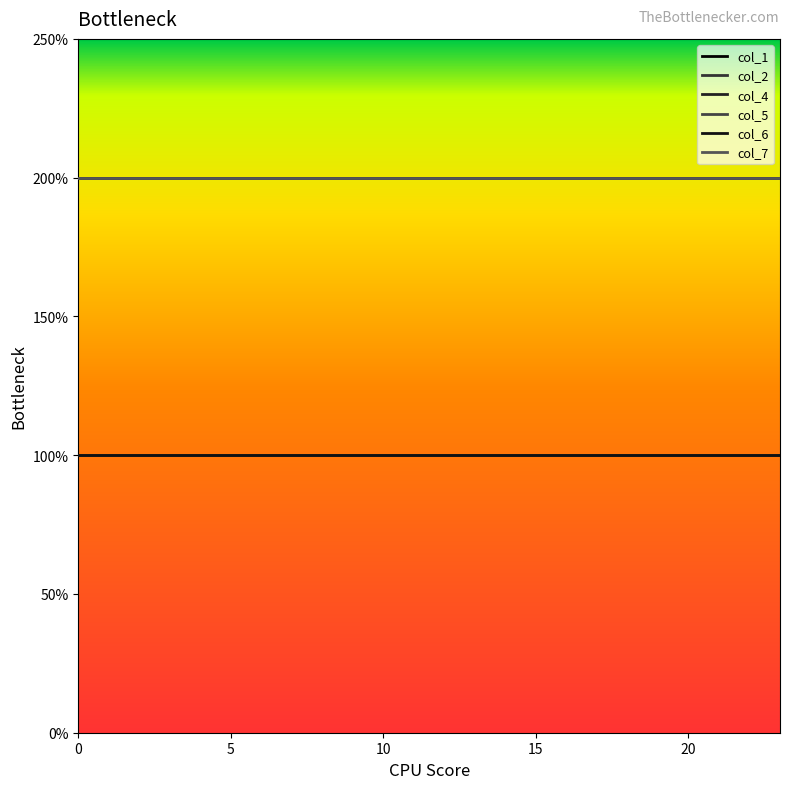

Is this an area chart (filled region under the line)?

No